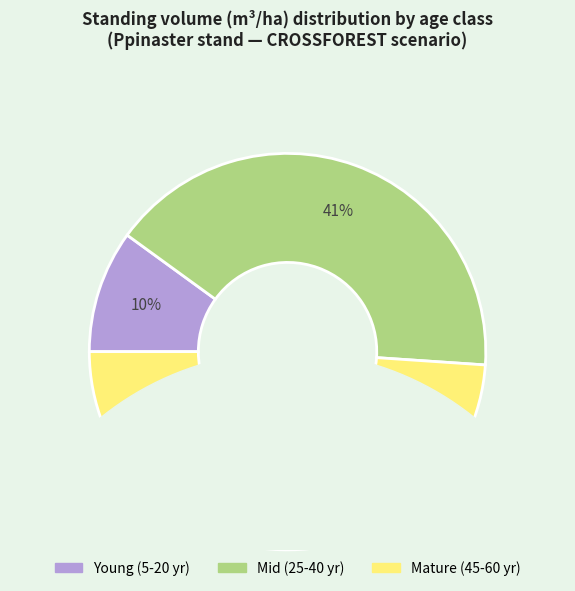

To the nearest percent, what percentage of the pie is 35?

7%